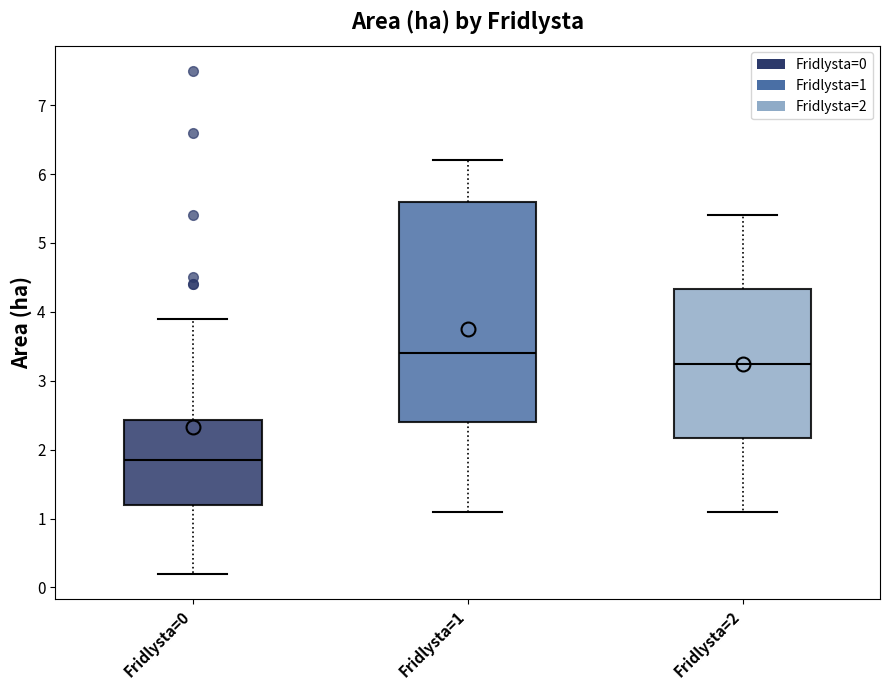

Which box has the highest median line?

Fridlysta=1